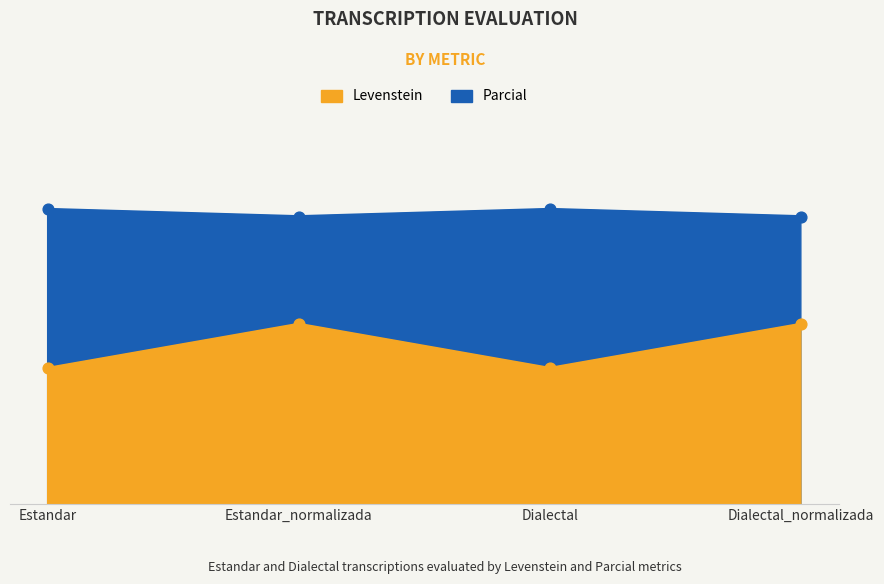

Is the value of Parcial at Estandar greater than the value of Levenstein at Dialectal_normalizada?

No